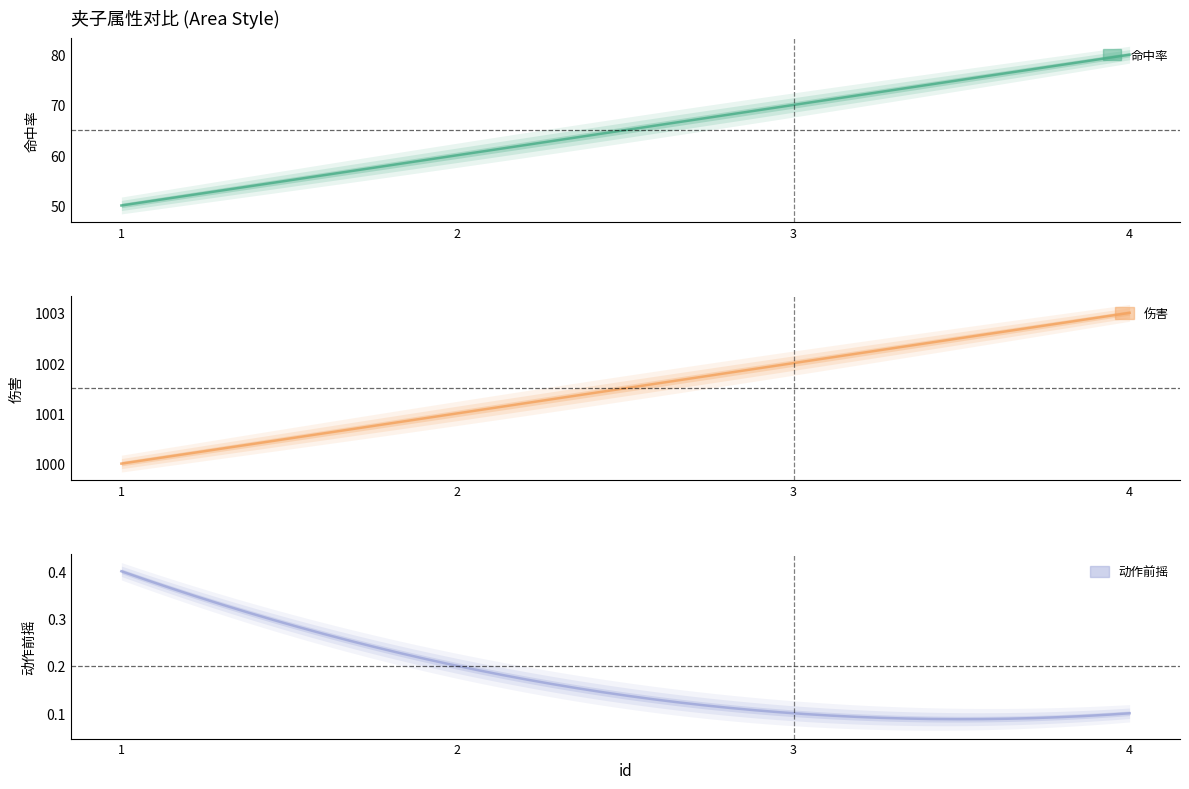

True or false: 命中率 and 动作前摇 cross at least once.

False